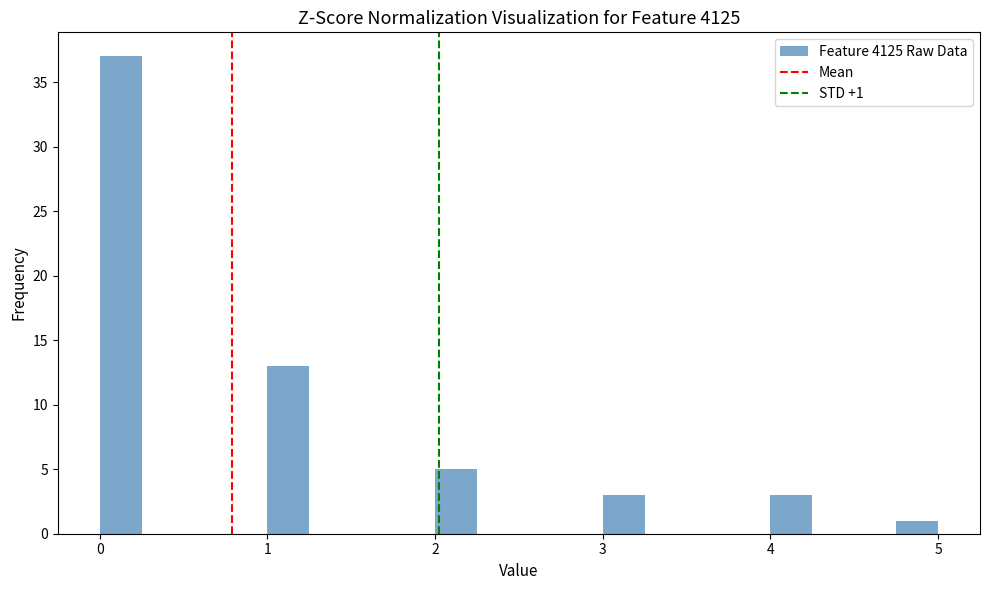

Around what value on the x-axis is the tallest bar? Give the approximate position of its centre, as read against the axis.

0.1